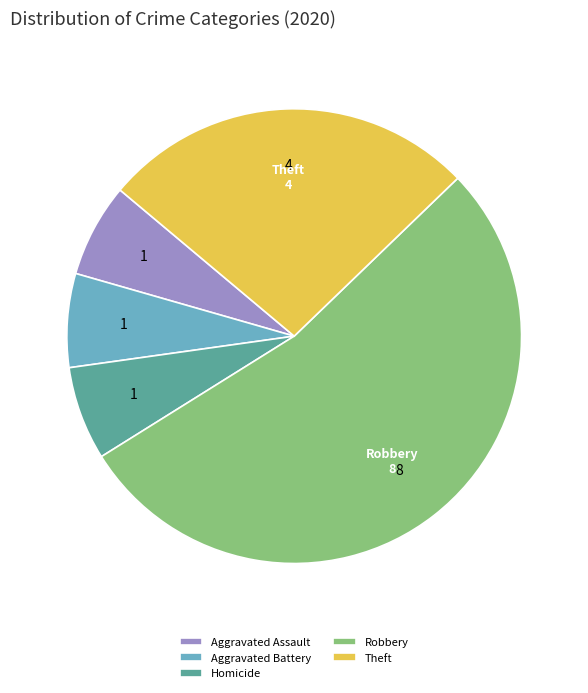

How many segments does this pie chart have?

5